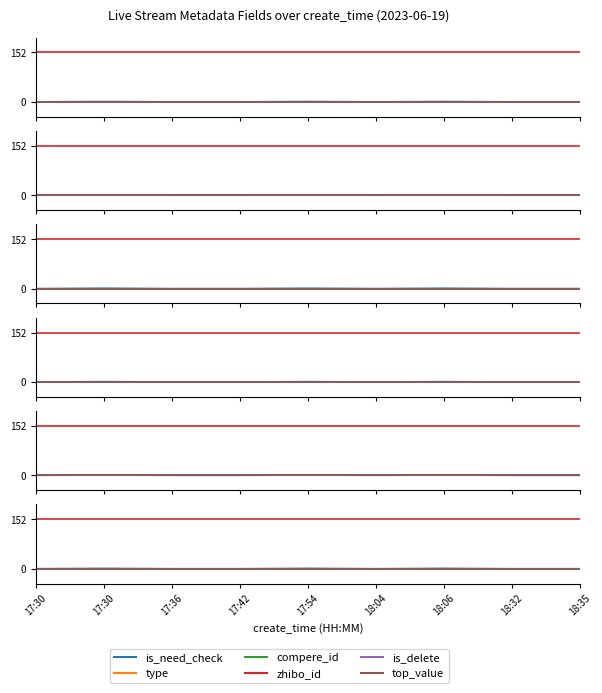

Rank the series by their maximum value, from highest to lowest.

zhibo_id, is_need_check, type, compere_id, is_delete, top_value